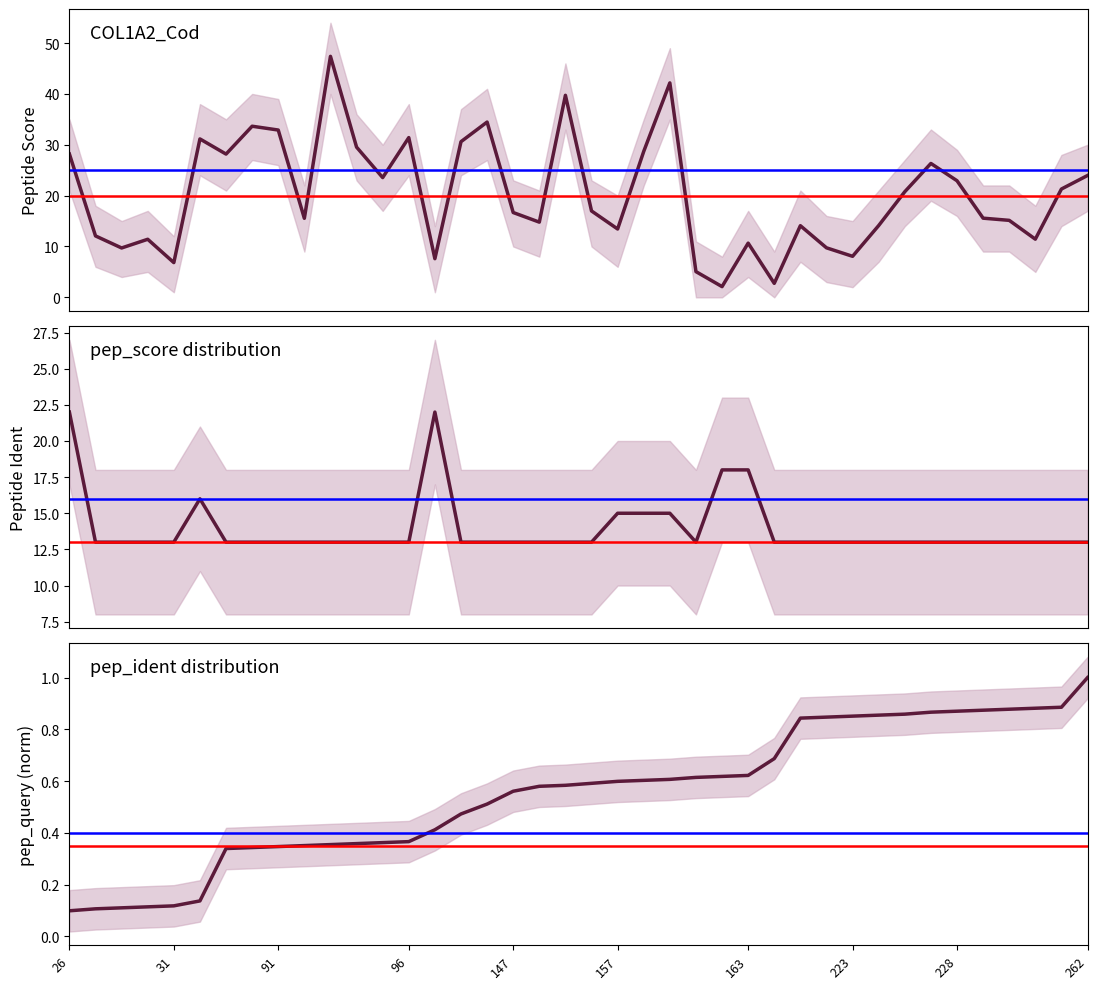

The value of pep_query at 225 is 0.6. True or false?

False